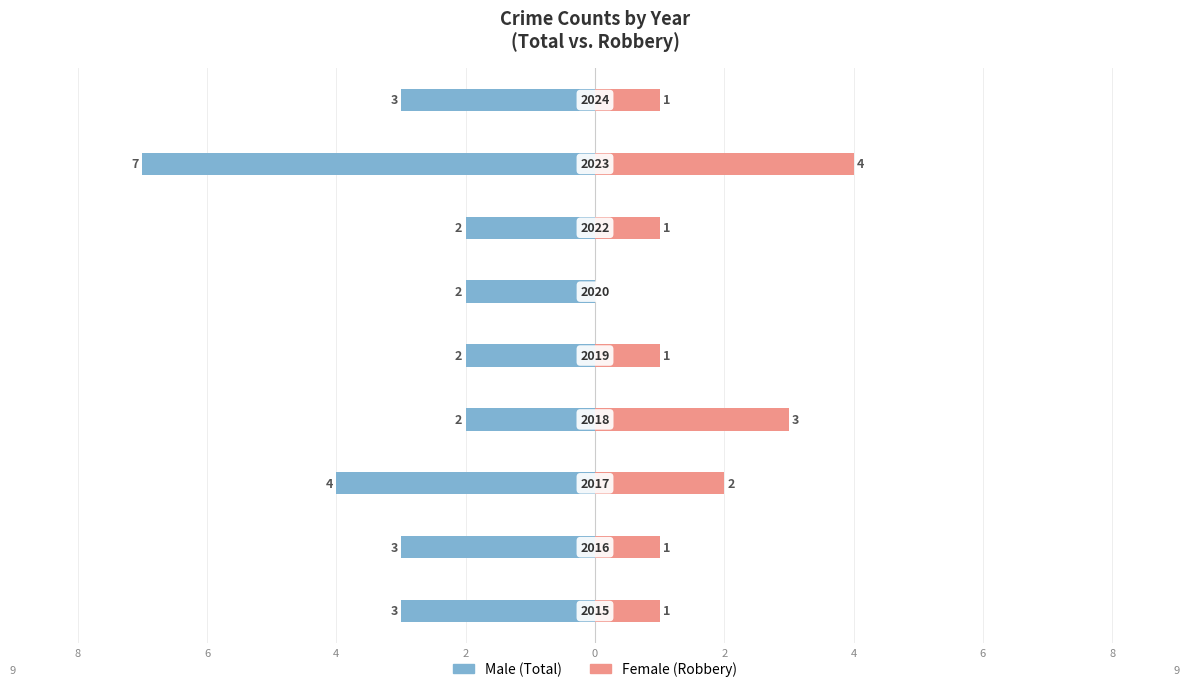

Is the value of Male at 0 greater than the value of Female at 2?

No